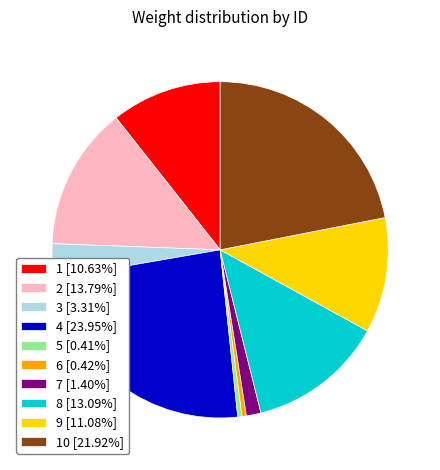

What is the ratio of the value at 8 [13.09%] to the value at 3 [3.31%]?

4.0